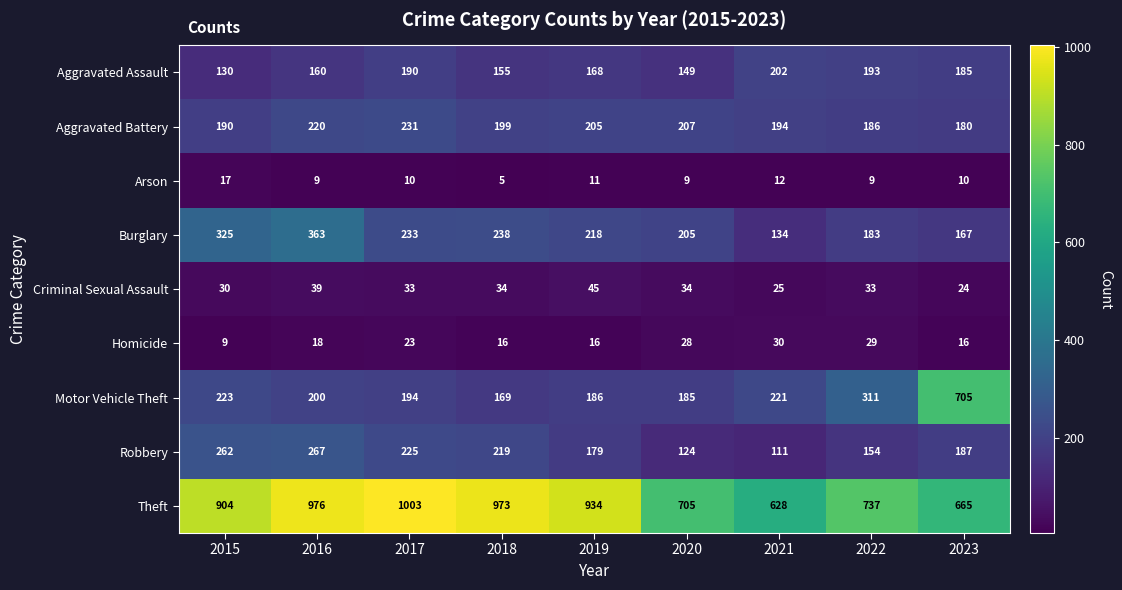

Rank the series by their maximum value, from lowest to highest.

Arson, Homicide, Criminal Sexual Assault, Aggravated Assault, Aggravated Battery, Robbery, Burglary, Motor Vehicle Theft, Theft